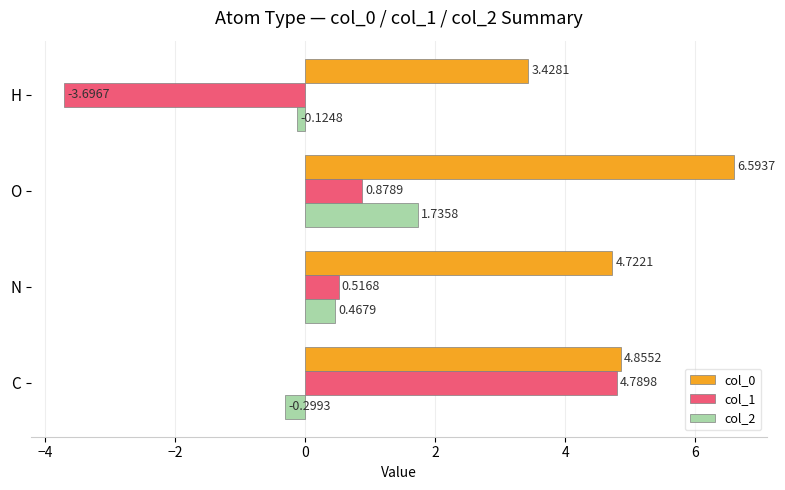

At which label does col_0 reach its peak?

O